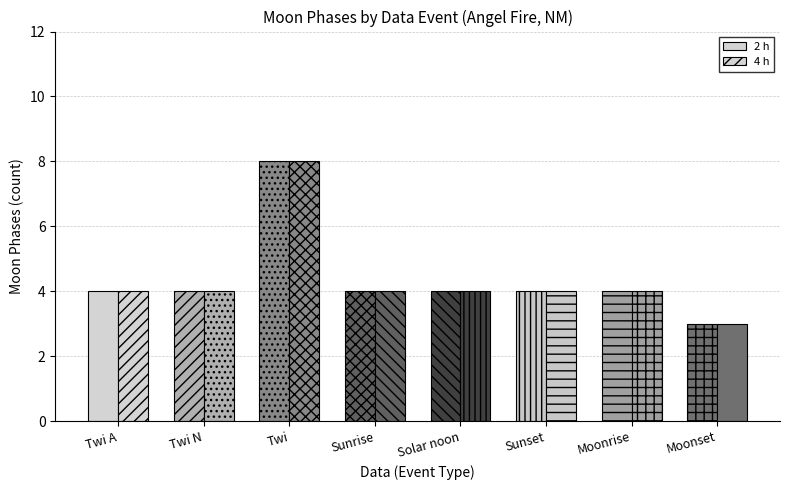

At Moonrise, list the series in order from smallest to largest.

2 h, 4 h